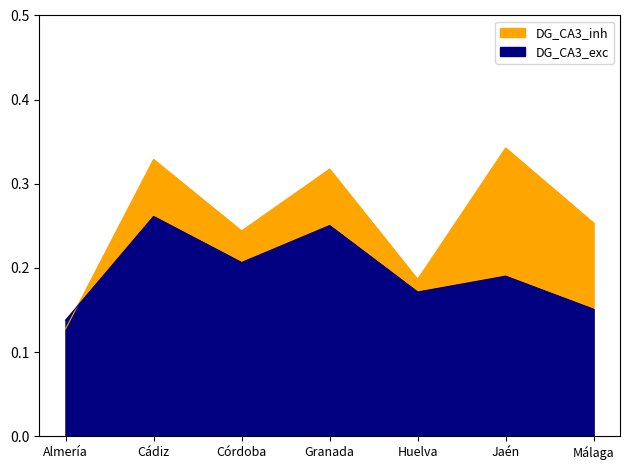

How many times do DG_CA3_inh and DG_CA3_exc cross each other?

1